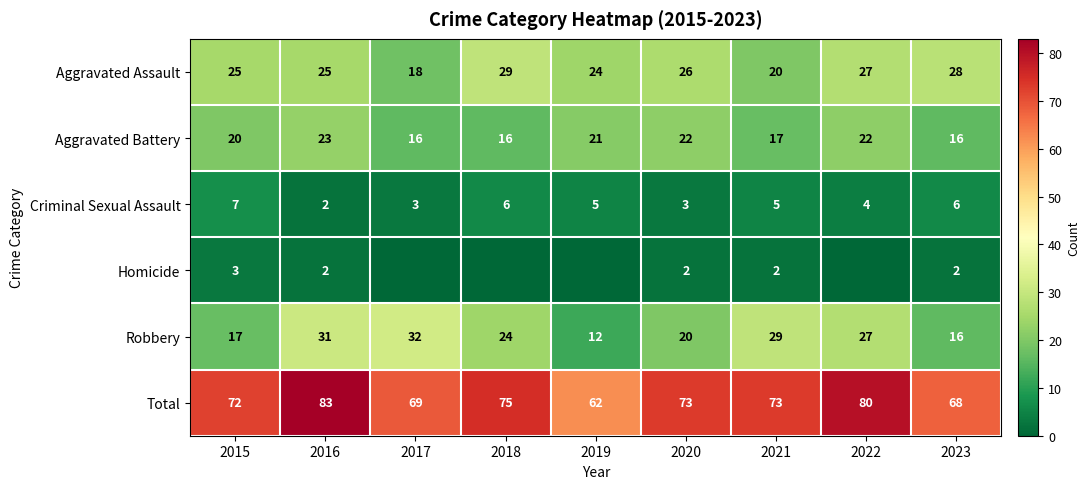

What is the sum of all Aggravated Battery values?

173